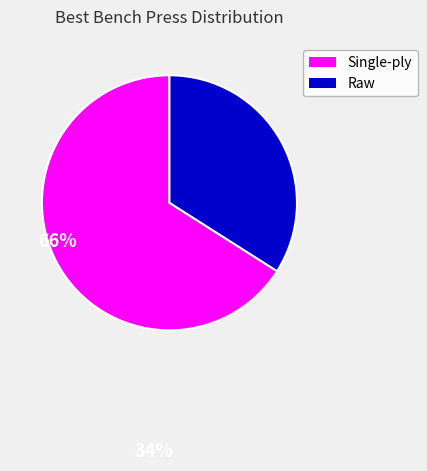

Is the sum of Single-ply and Raw greater than half?

Yes